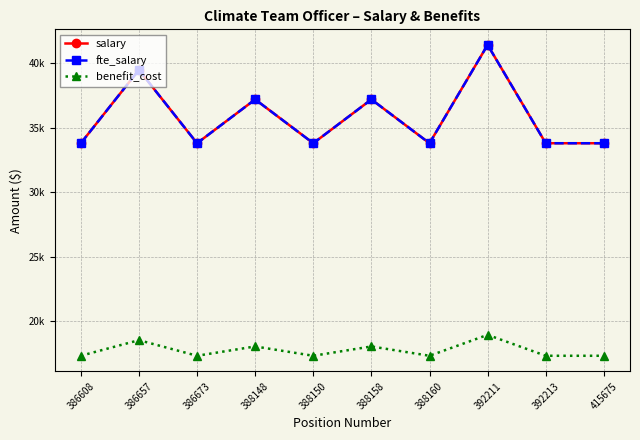

Count the number of categories in the chart.

10